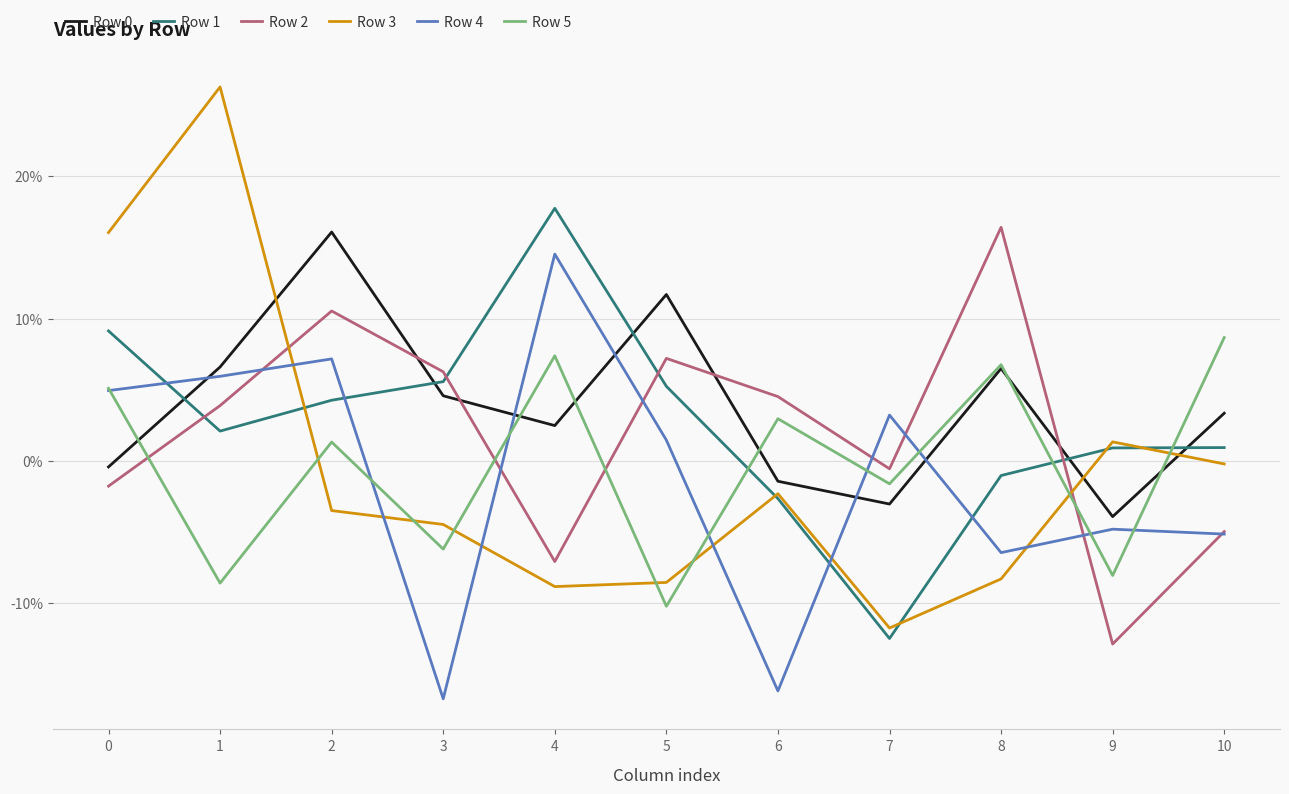

Reading left to right, extract all data points from this chart.

Row 0: 0=-0.0	1=0.1	2=0.2	3=0.0	4=0.0	5=0.1	6=-0.0	7=-0.0	8=0.1	9=-0.0	10=0.0
Row 1: 0=0.1	1=0.0	2=0.0	3=0.1	4=0.2	5=0.1	6=-0.0	7=-0.1	8=-0.0	9=0.0	10=0.0
Row 2: 0=-0.0	1=0.0	2=0.1	3=0.1	4=-0.1	5=0.1	6=0.0	7=-0.0	8=0.2	9=-0.1	10=-0.0
Row 3: 0=0.2	1=0.3	2=-0.0	3=-0.0	4=-0.1	5=-0.1	6=-0.0	7=-0.1	8=-0.1	9=0.0	10=-0.0
Row 4: 0=0.0	1=0.1	2=0.1	3=-0.2	4=0.1	5=0.0	6=-0.2	7=0.0	8=-0.1	9=-0.0	10=-0.1
Row 5: 0=0.1	1=-0.1	2=0.0	3=-0.1	4=0.1	5=-0.1	6=0.0	7=-0.0	8=0.1	9=-0.1	10=0.1